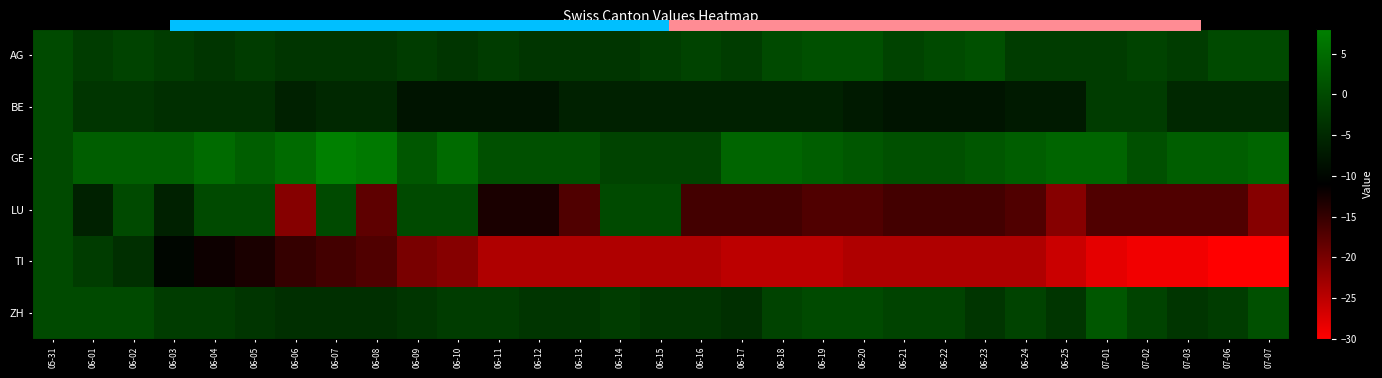

What is the sum of all TI values?

-641